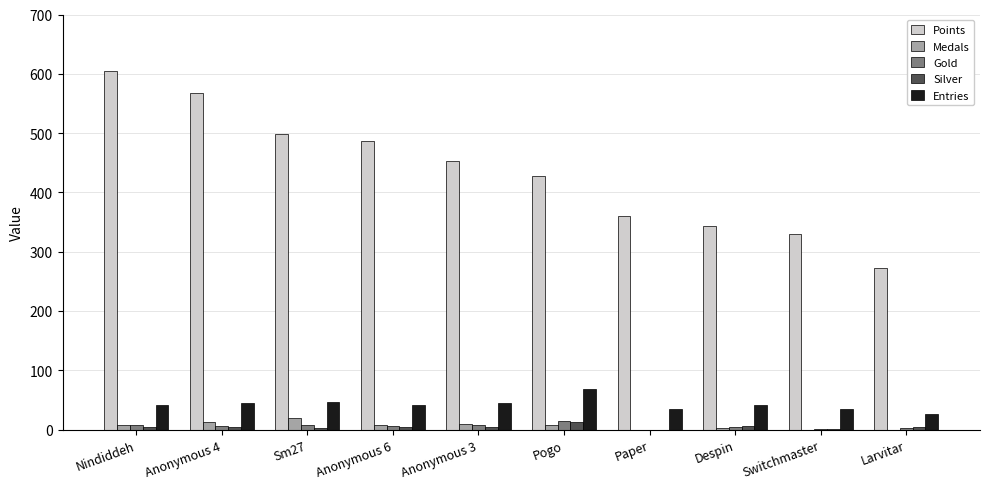

At which category does the chart reach its peak across all series?

Nindiddeh